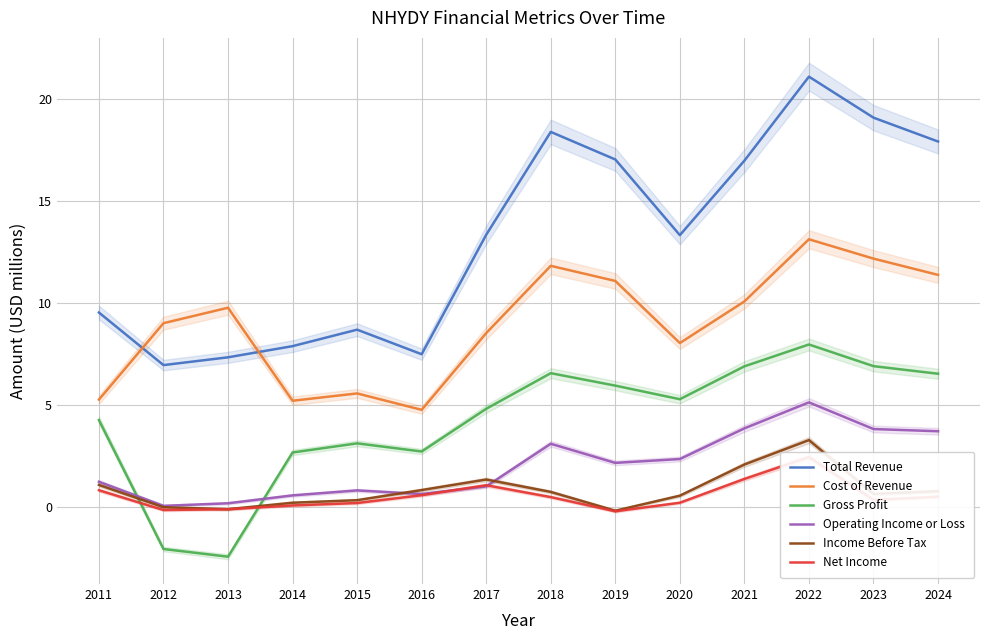

How many values in Gross Profit are above zero?

12